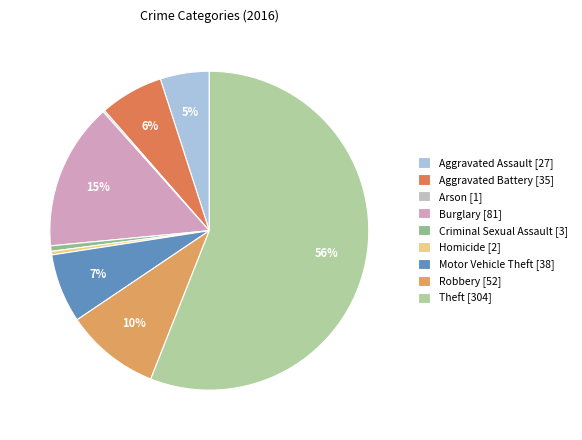

The Theft slice represents 56% of the pie. True or false?

True